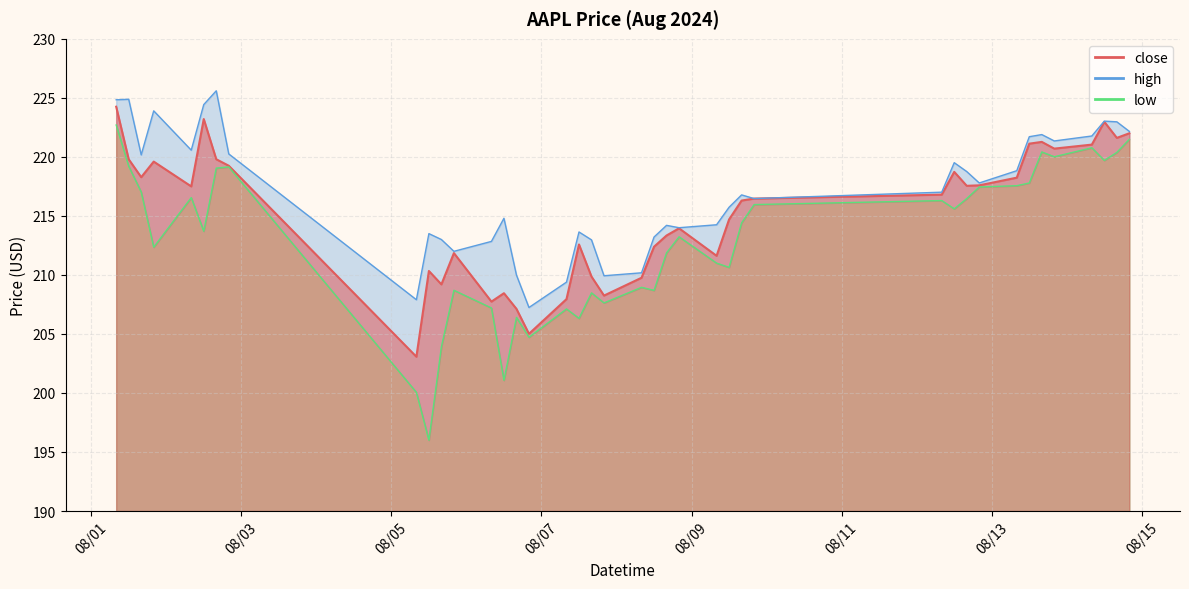

In low, how many points are lower than both neighbors (excluding endpoints)?

12